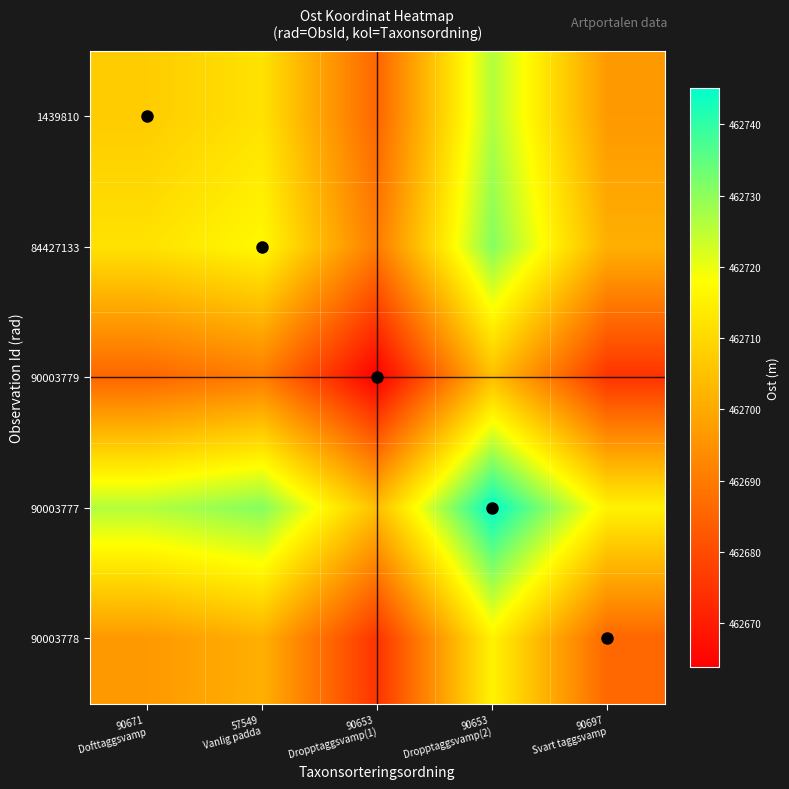

Reading right to left, list all the values displayed in this chart.

1439810: 90697
Svart taggsvamp=462696.6	90653
Dropptaggsvamp(2)=462726.2	90653
Dropptaggsvamp(1)=462685.6	57549
Vanlig padda=462712.0	90671
Dofttaggsvamp=462707.3
84427133: 90697
Svart taggsvamp=462701.3	90653
Dropptaggsvamp(2)=462730.9	90653
Dropptaggsvamp(1)=462690.4	57549
Vanlig padda=462716.8	90671
Dofttaggsvamp=462712.0
90003779: 90697
Svart taggsvamp=462674.9	90653
Dropptaggsvamp(2)=462704.5	90653
Dropptaggsvamp(1)=462663.9	57549
Vanlig padda=462690.4	90671
Dofttaggsvamp=462685.6
90003777: 90697
Svart taggsvamp=462715.5	90653
Dropptaggsvamp(2)=462745.1	90653
Dropptaggsvamp(1)=462704.5	57549
Vanlig padda=462730.9	90671
Dofttaggsvamp=462726.2
90003778: 90697
Svart taggsvamp=462685.9	90653
Dropptaggsvamp(2)=462715.5	90653
Dropptaggsvamp(1)=462674.9	57549
Vanlig padda=462701.3	90671
Dofttaggsvamp=462696.6